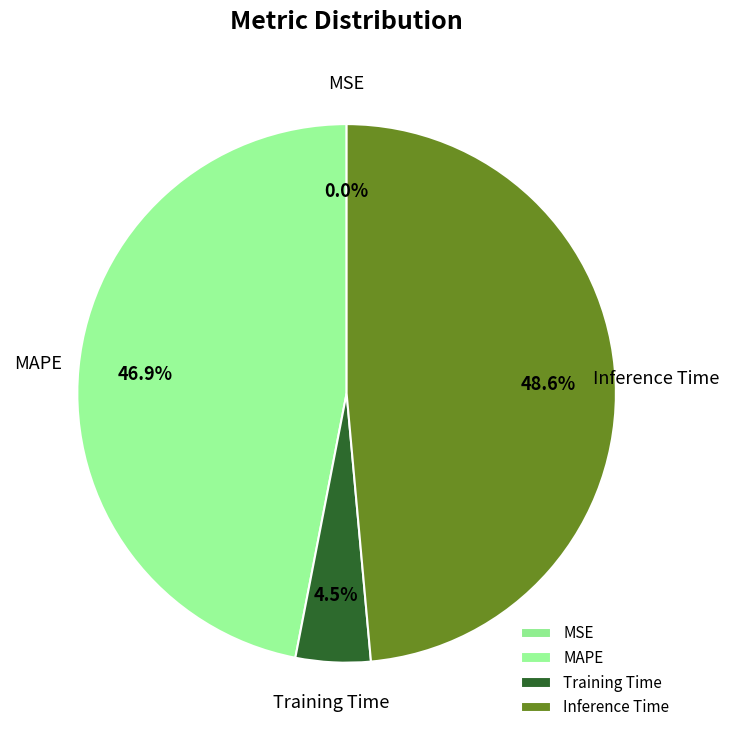

What percentage is the Training Time slice, to the nearest percent?

4%